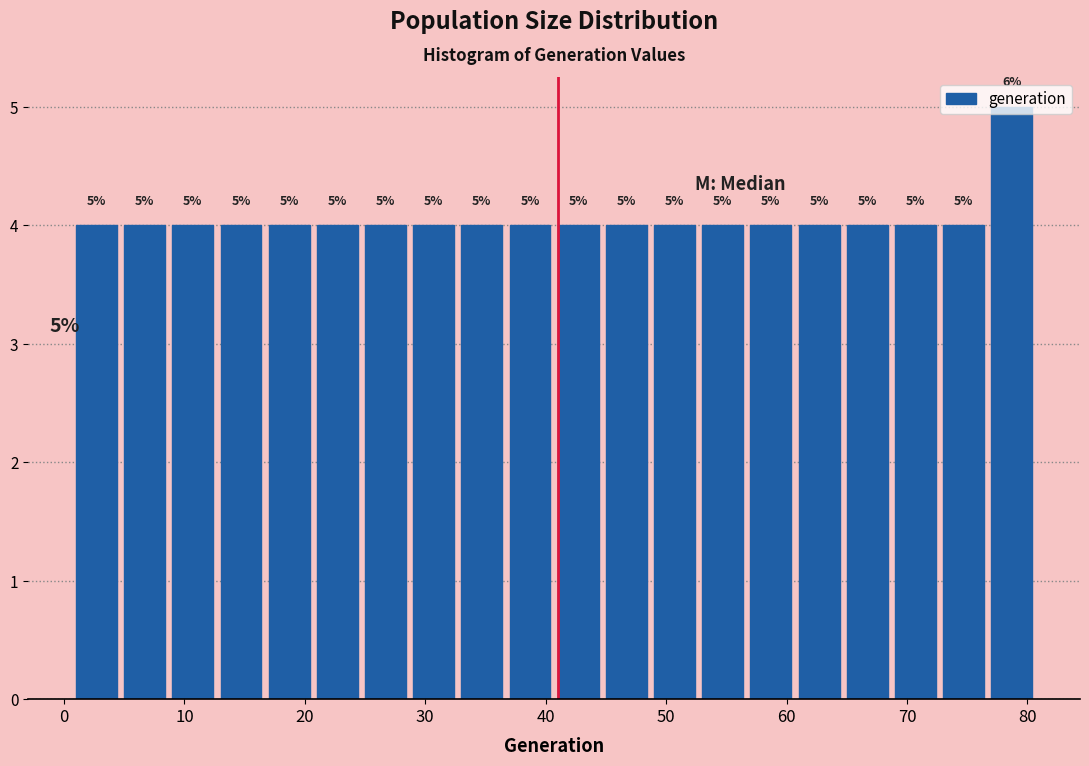

Which range on the x-axis has the tallest bar?

77 to 81